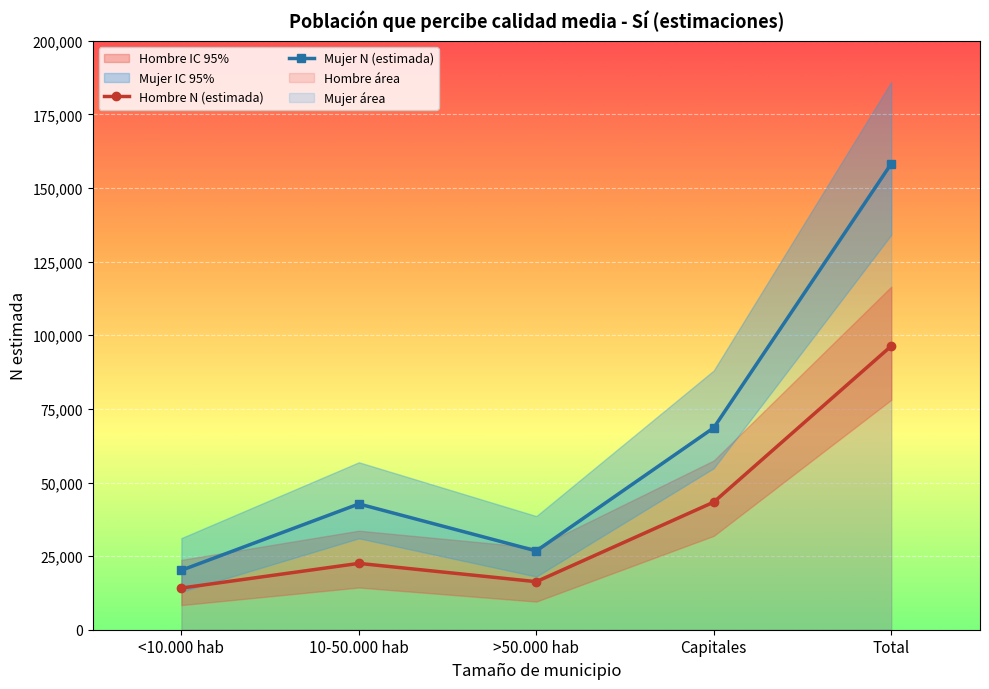

What is the sum of all Hombre N (estimada) values?

192714